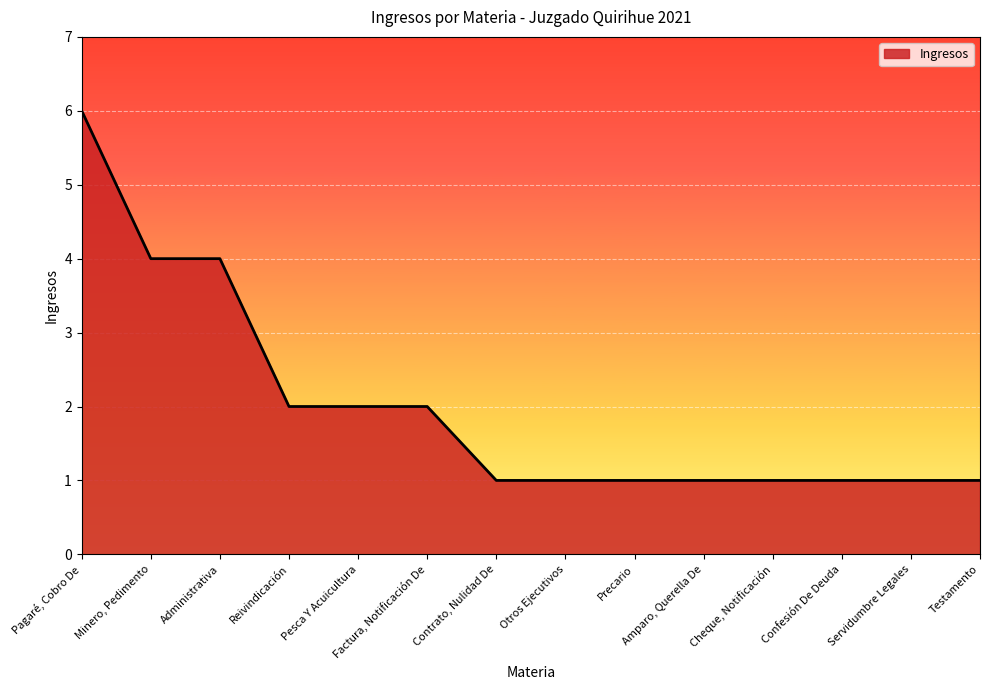

The chart shows a value of 2 at Reivindicación. True or false?

True